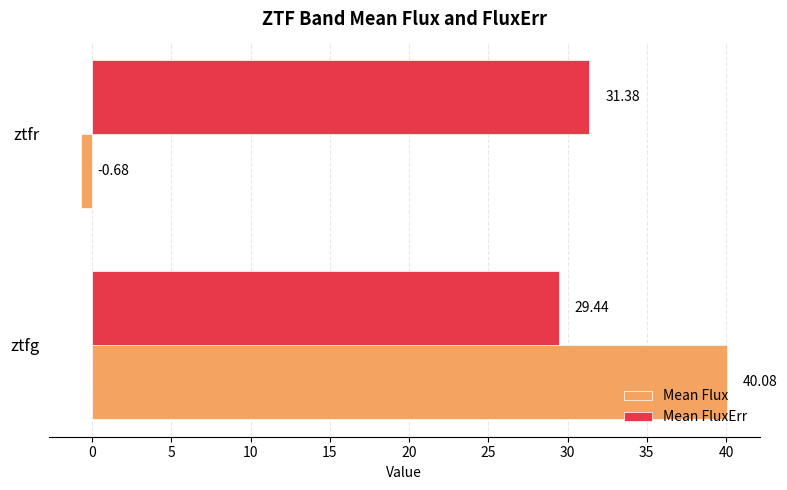

What are all the series names shown in the legend?

Mean Flux, Mean FluxErr